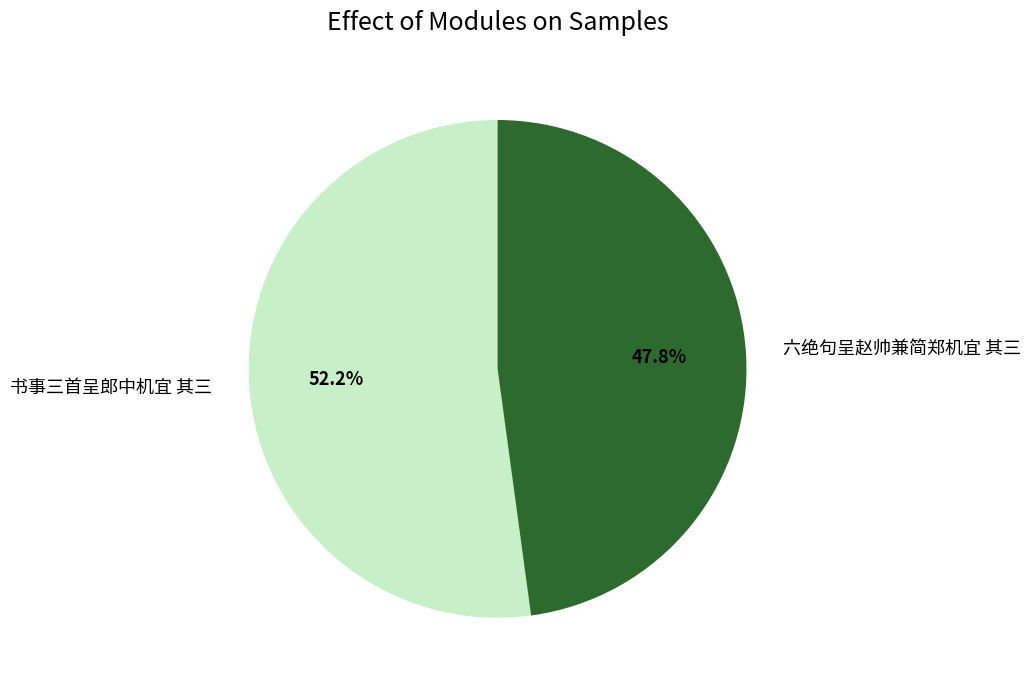

To the nearest percent, what portion does 书事三首呈郎中机宜 其三 represent?

52%